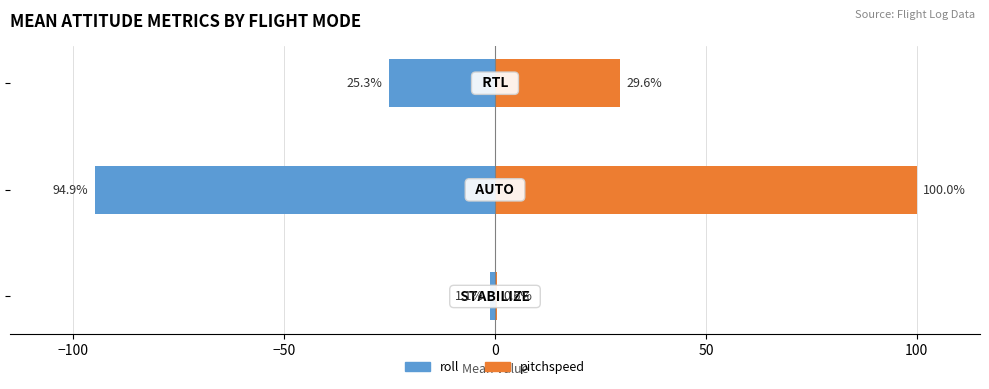

What is the spread (max minus min) of values at −100?

194.9